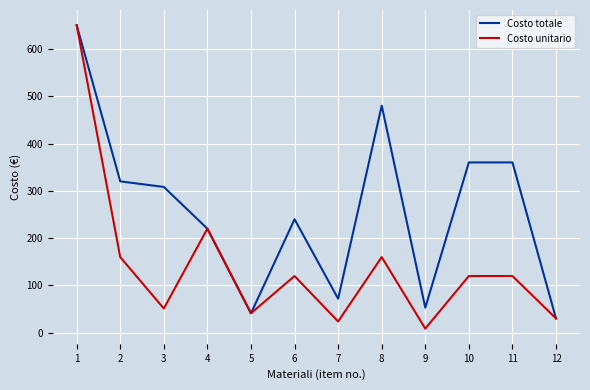

What is the sum of the Costo unitario values at 9 and 10?

128.9